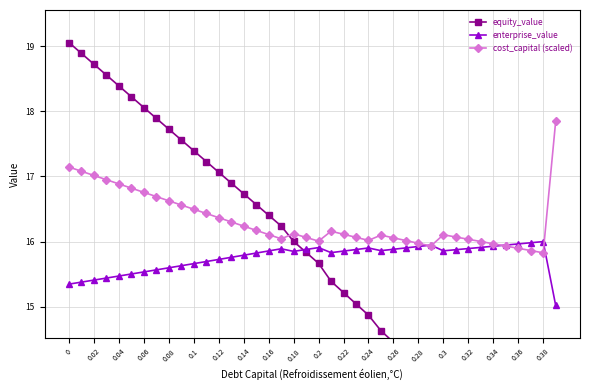

True or false: enterprise_value has a value of 26.2 at 0.32.

False